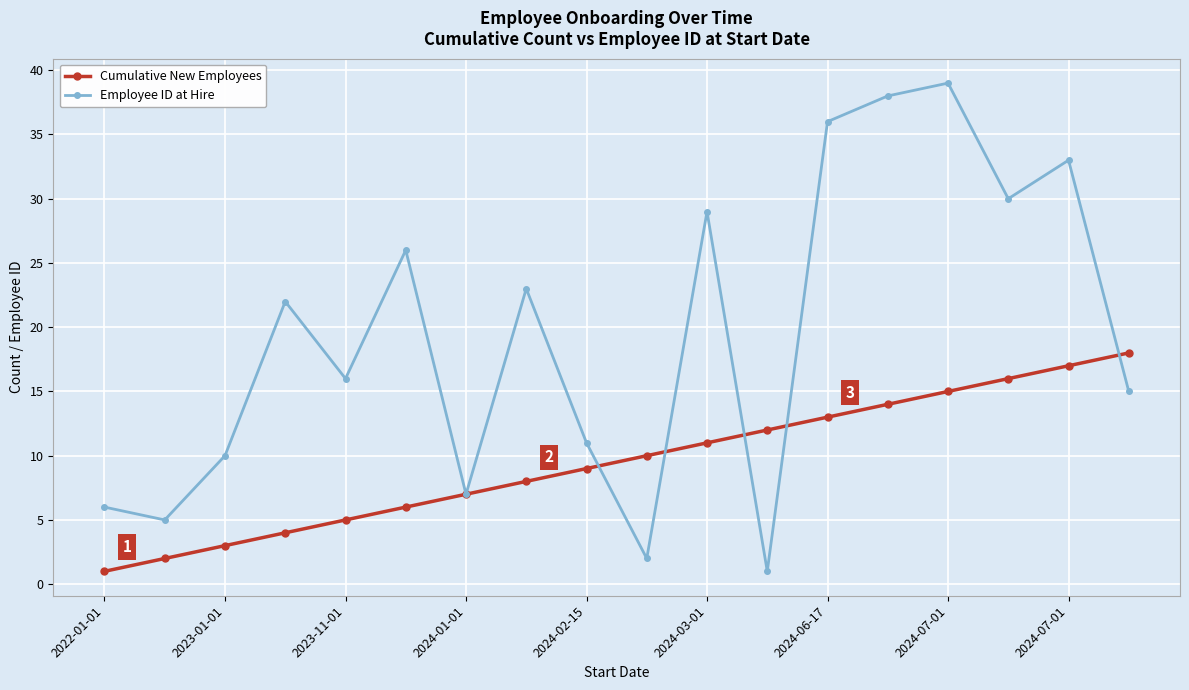

List the series in order of their overall mean, lowest first.

Cumulative New Employees, Employee ID at Hire